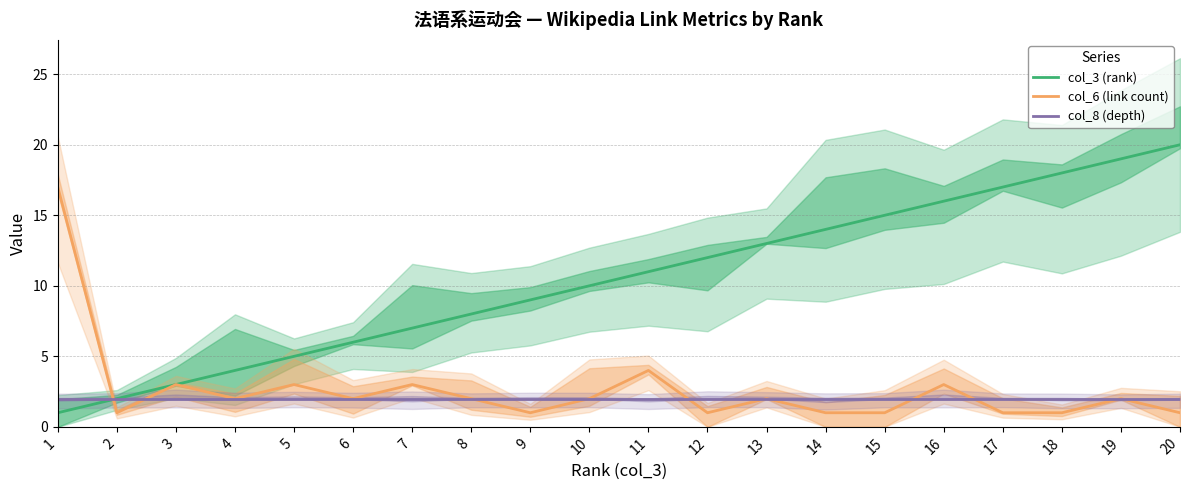

Between 7 and 8, which series saw the biggest shift?

col_3 (rank)